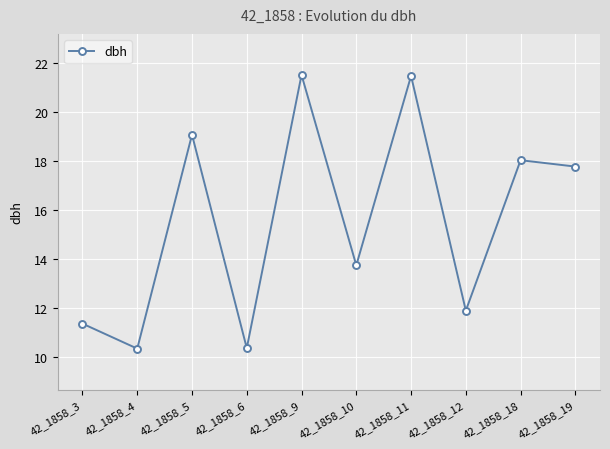

How many distinct data groups are displayed?

1